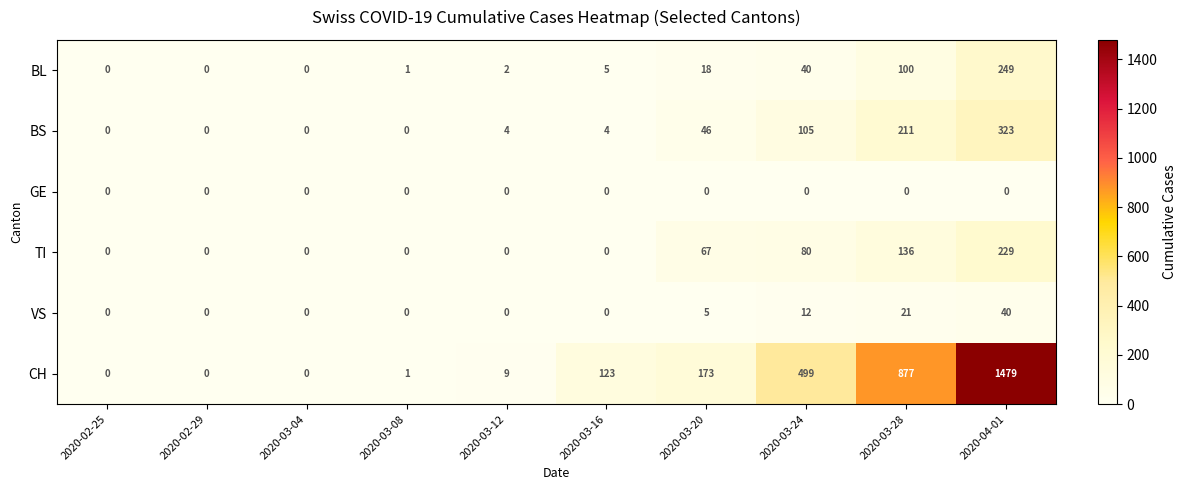

Which series changed the most between 2020-02-25 and 2020-03-20?

CH